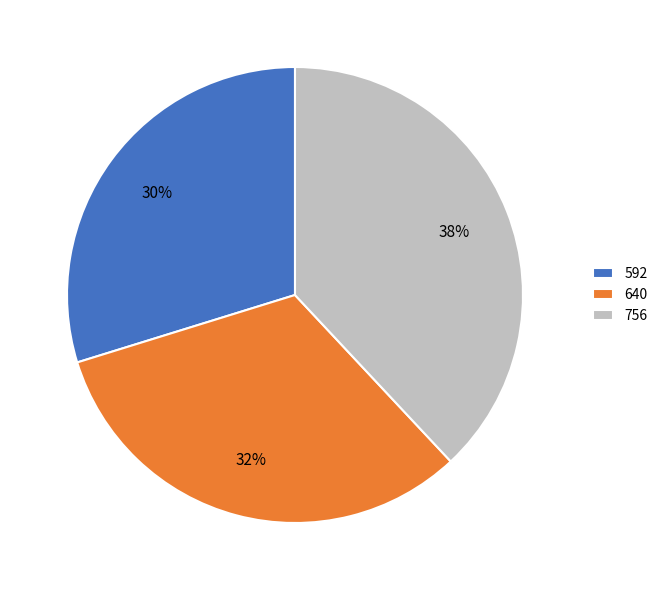

To the nearest percent, what is the average slice percentage?

33%